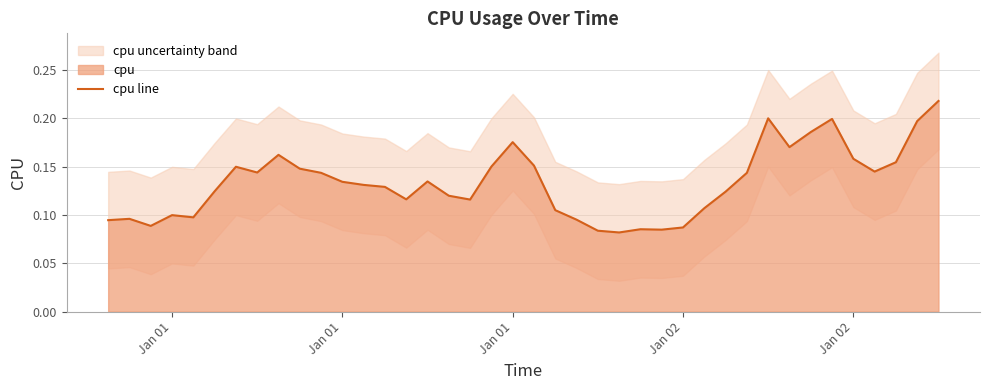

How many points are higher than both their immediate neighbors (excluding endpoints)?

9